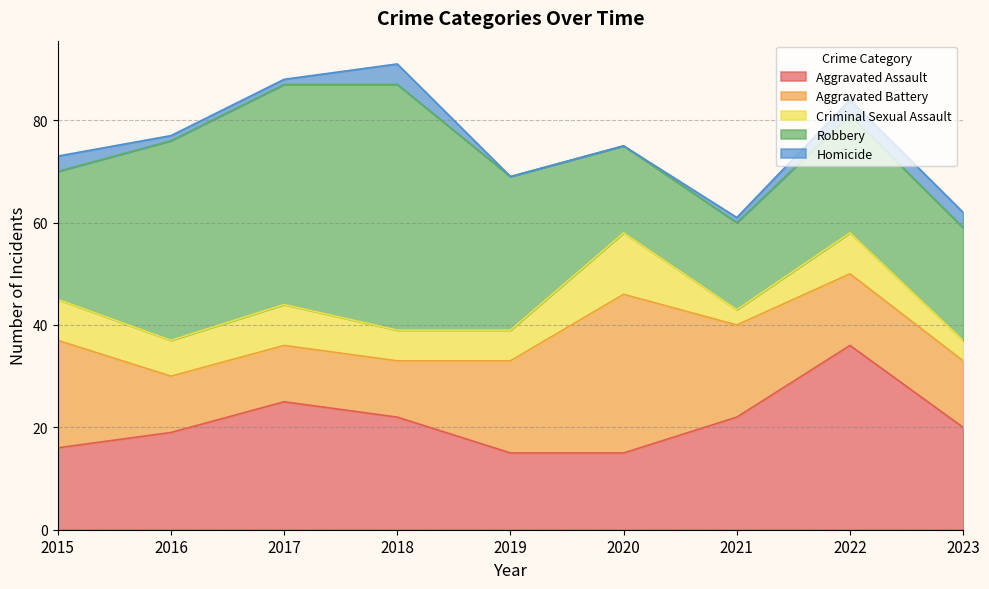

How many categories are shown in the chart?

9